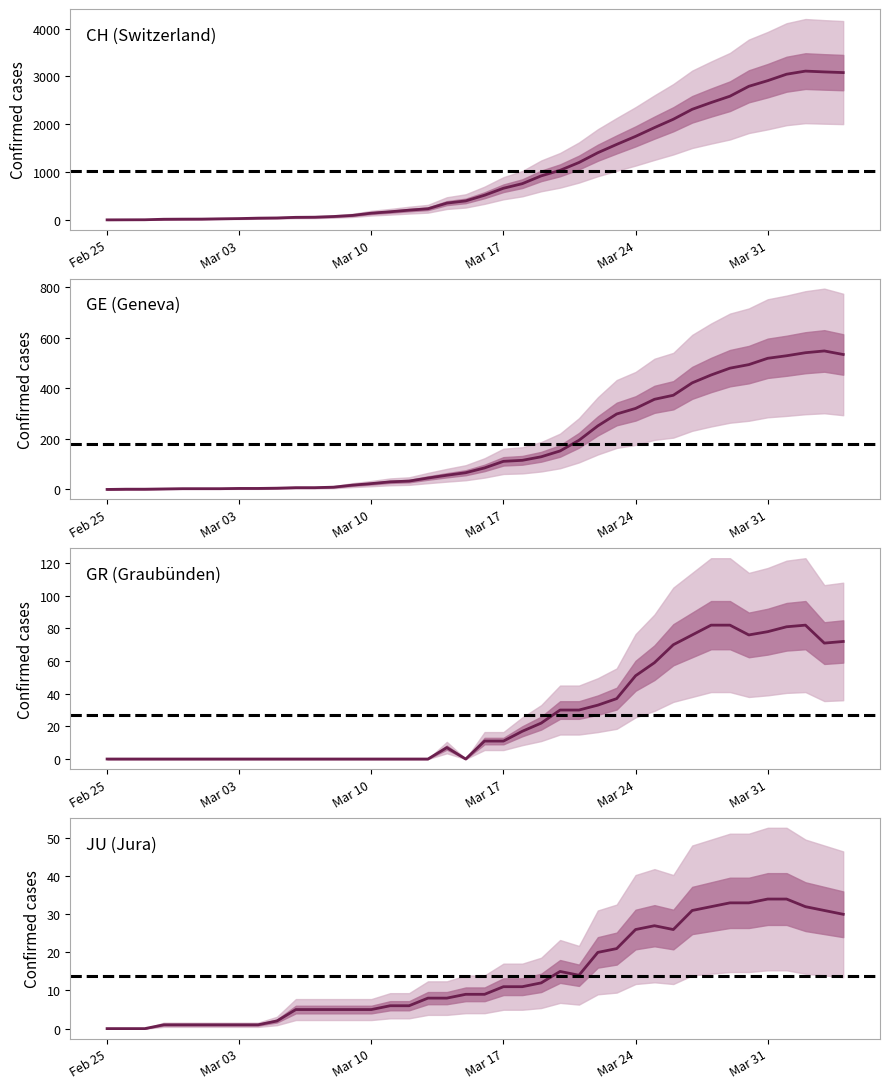

At how many categories does at least one series exceed 231?

23